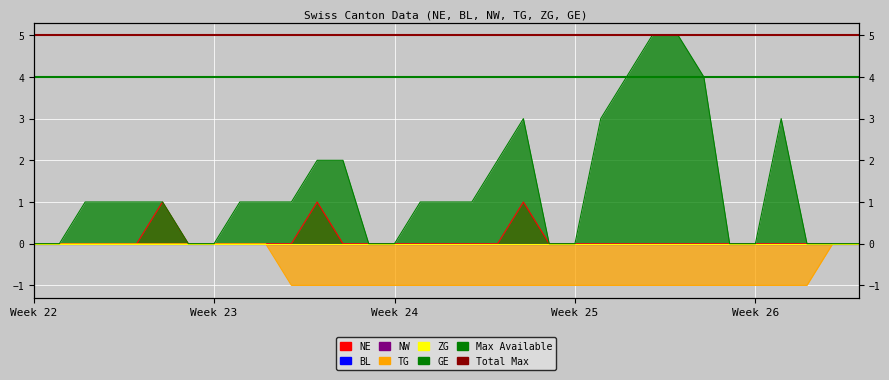

What is the approximate value of Total Max at Week 22?

5